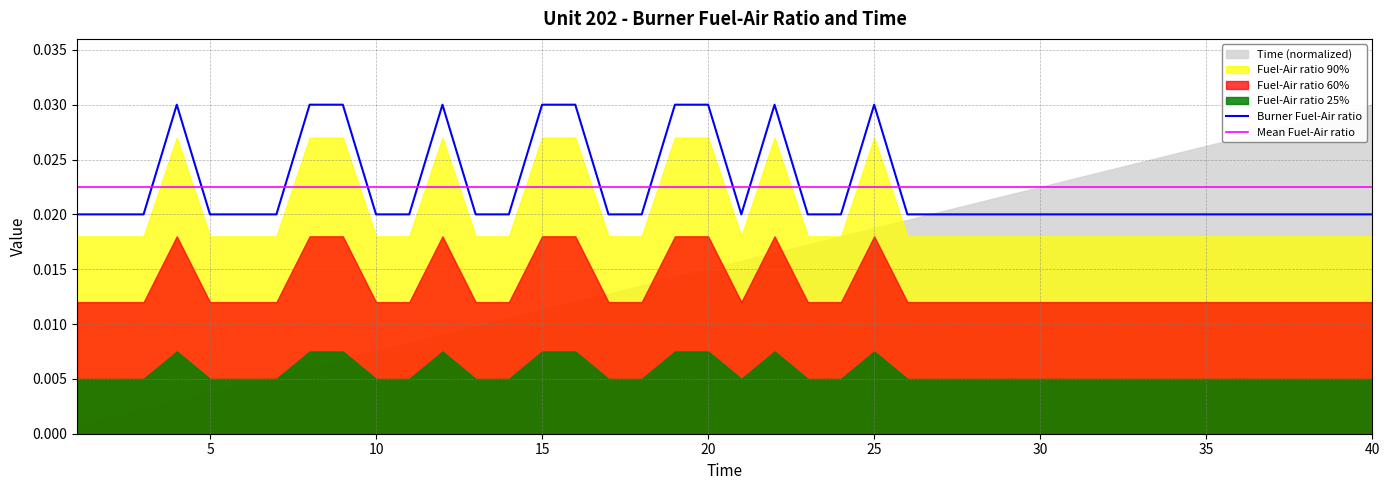

How many lines are shown in the chart?

2